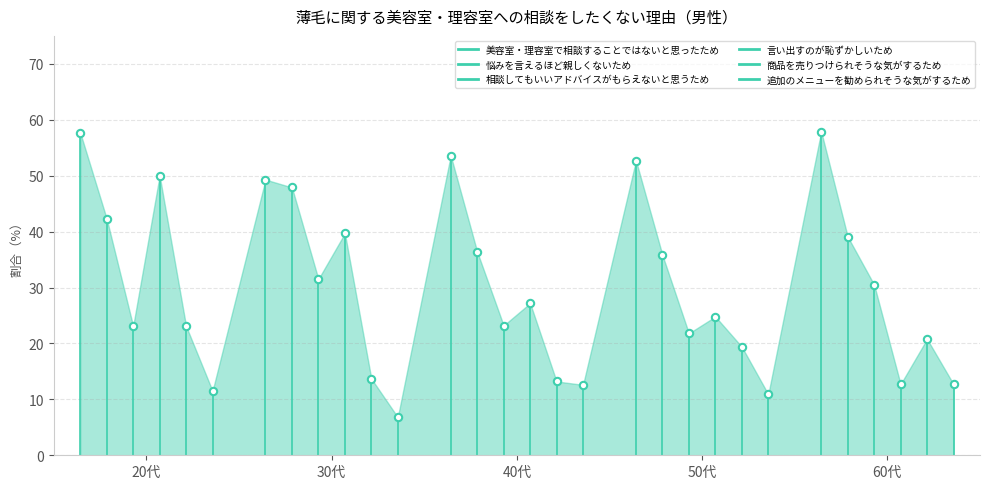

Count the number of points in this scatter plot.

30